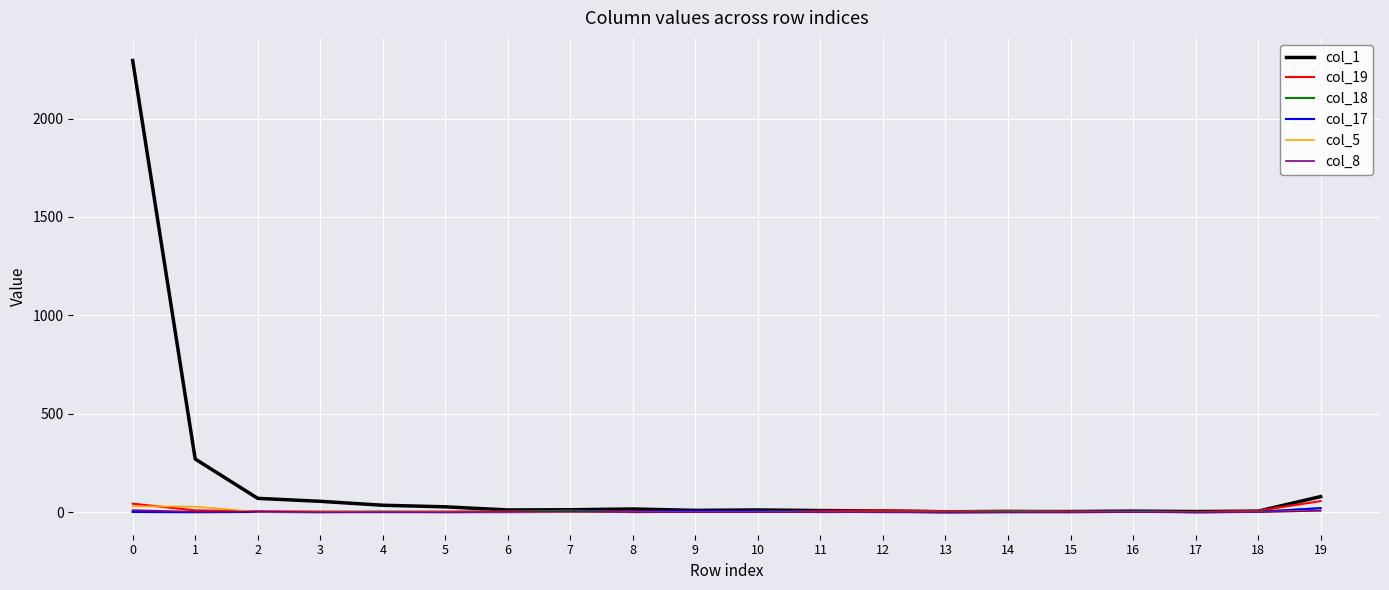

Which series has the largest total across all categories?

col_1